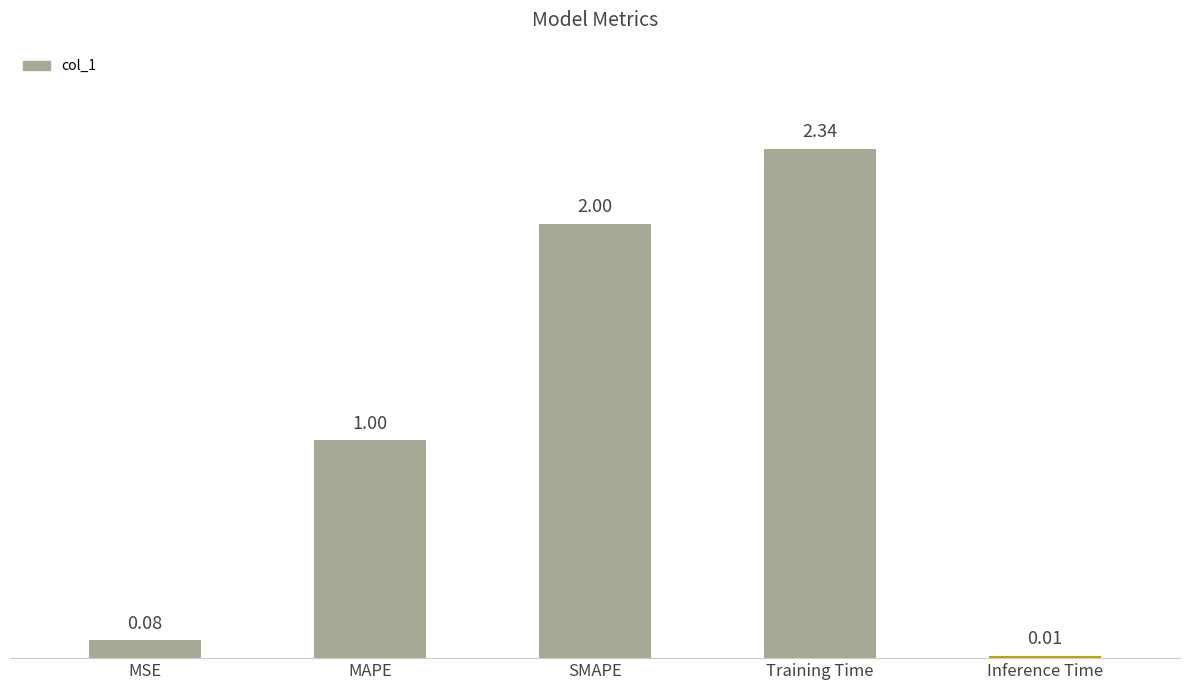

What is the label of the 2nd bar from the right?

Training Time